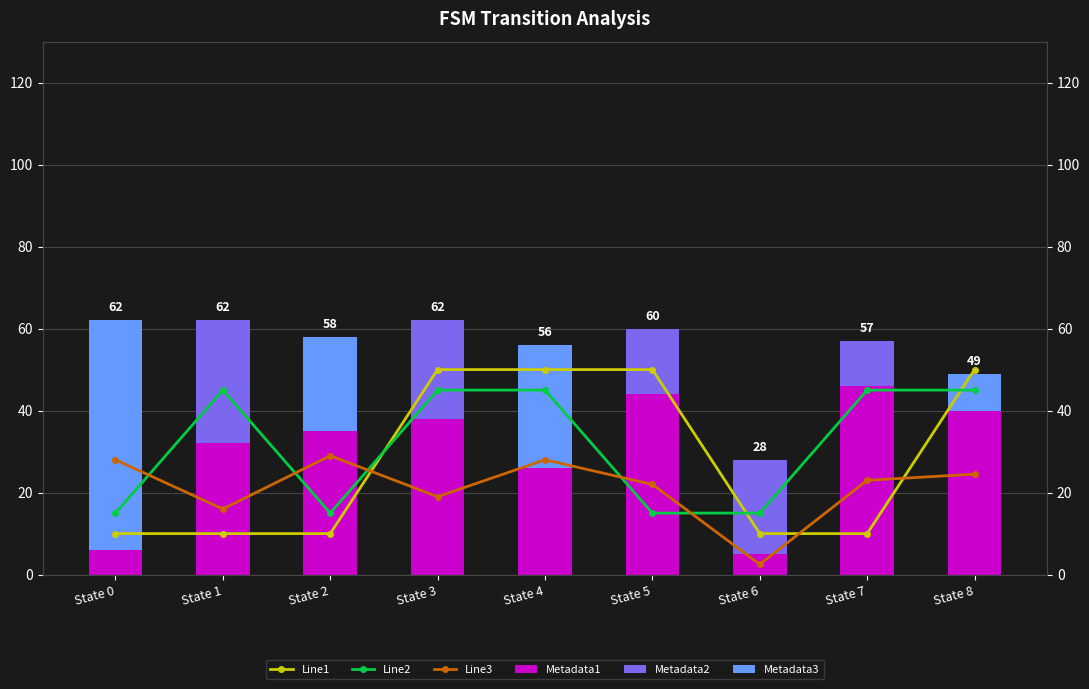

The Metadata3 series shows 0.0 at State 1. True or false?

True